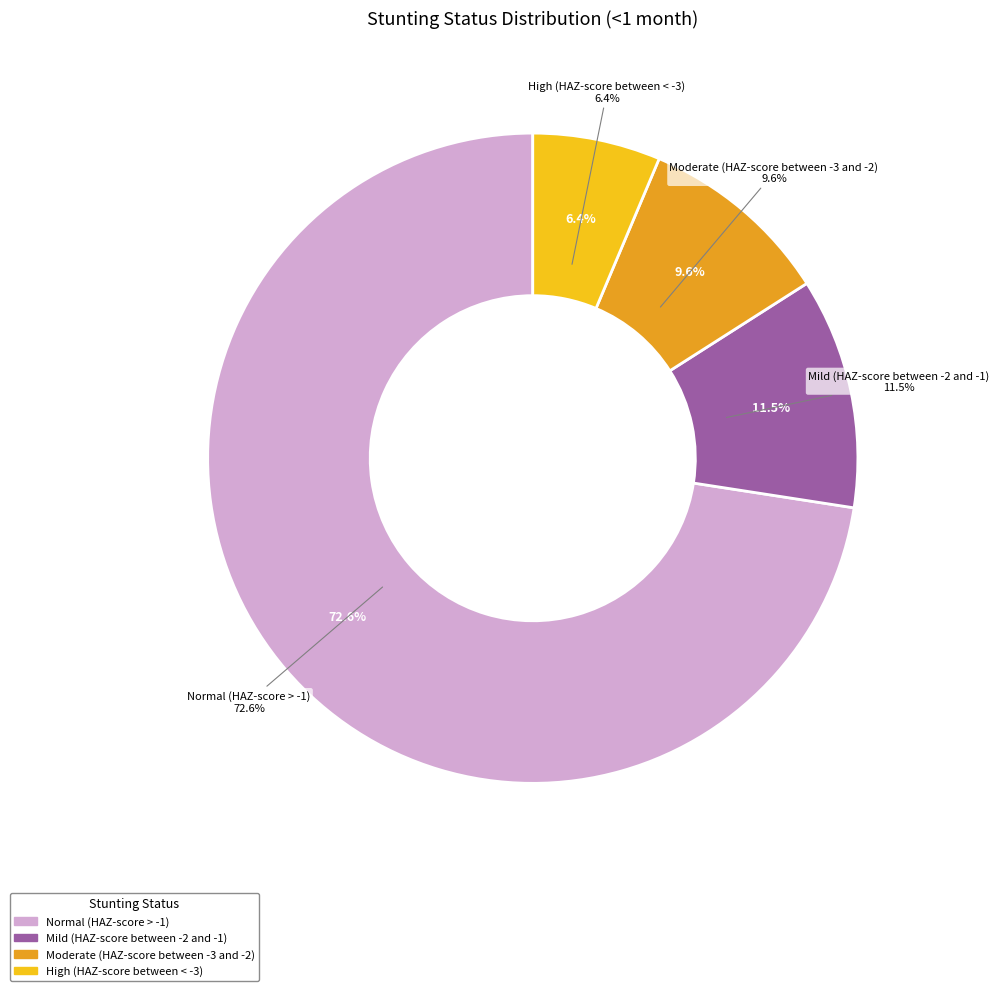

What is the largest slice in the pie chart?

Normal (HAZ-score > -1)